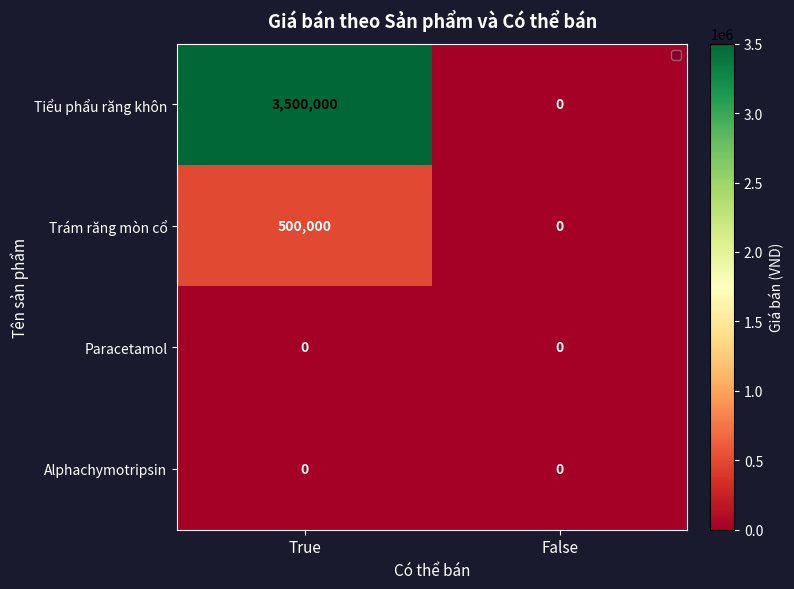

Which series changed the most between True and False?

Tiểu phẩu răng khôn